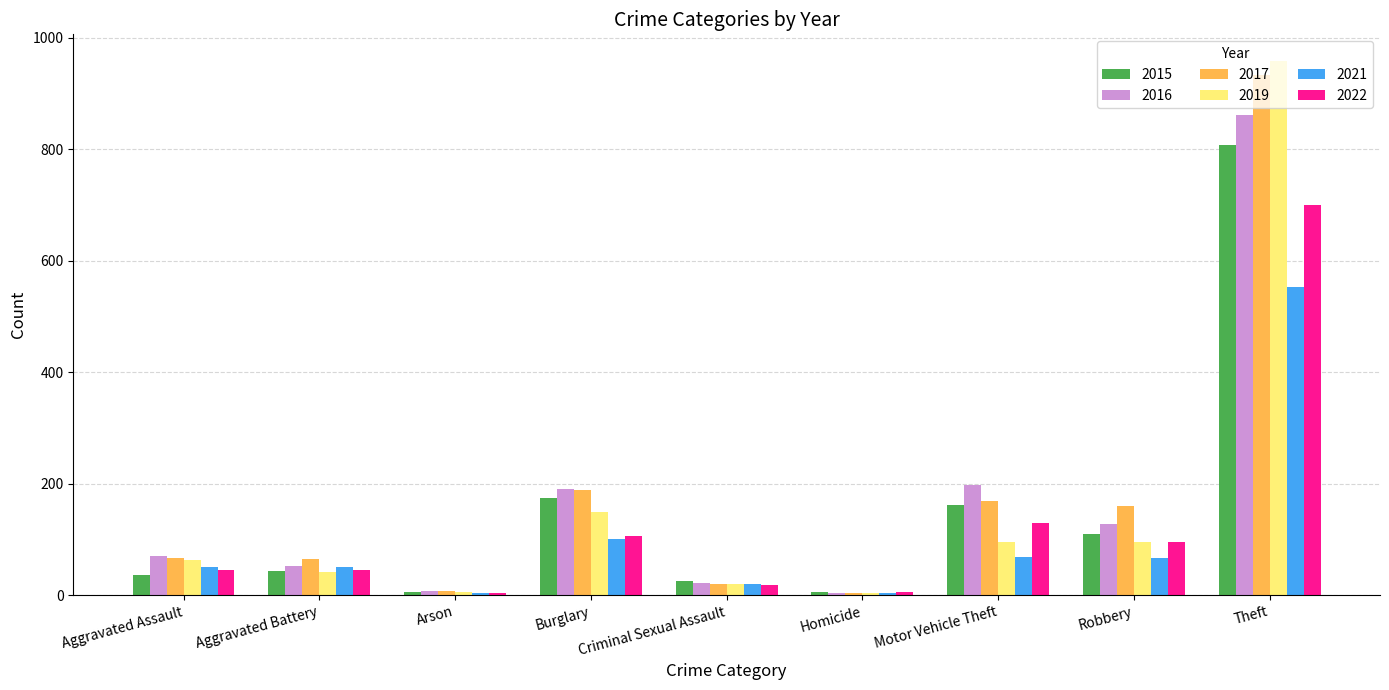

Where is 2019 nearest to the value 481?

Burglary